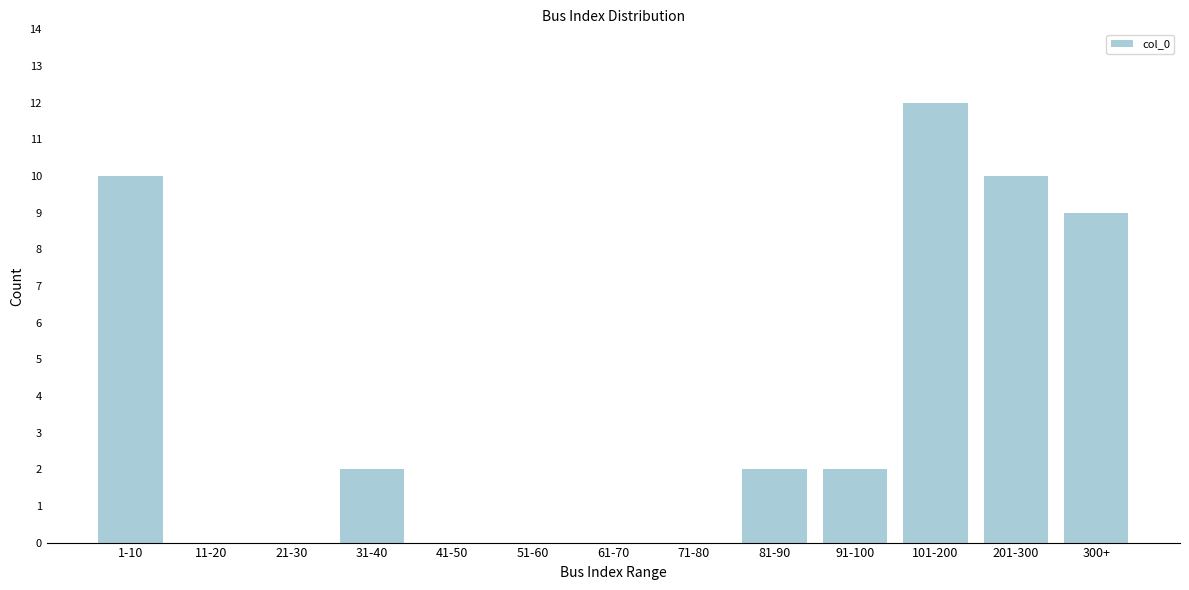

Reading left to right, extract all data points from this chart.

1-10=10	11-20=0	21-30=0	31-40=2	41-50=0	51-60=0	61-70=0	71-80=0	81-90=2	91-100=2	101-200=12	201-300=10	300+=9